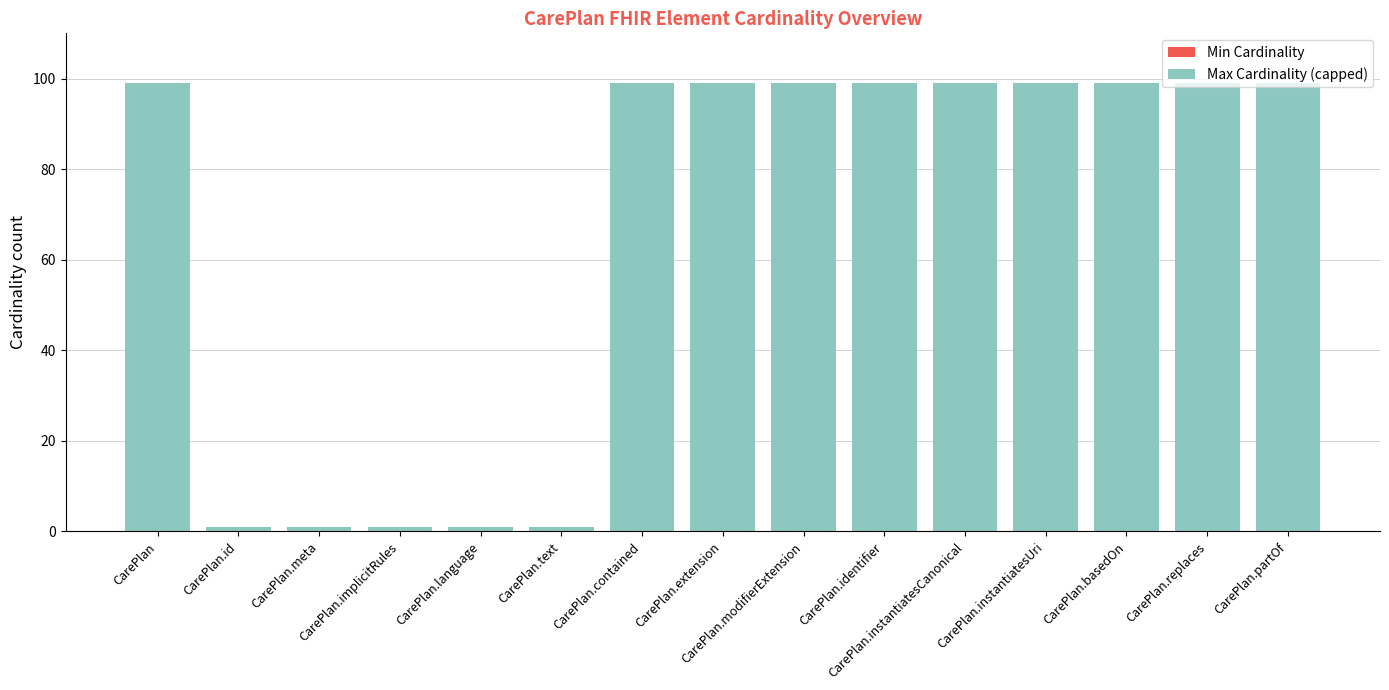

What is the difference between the maximum and minimum values?

98